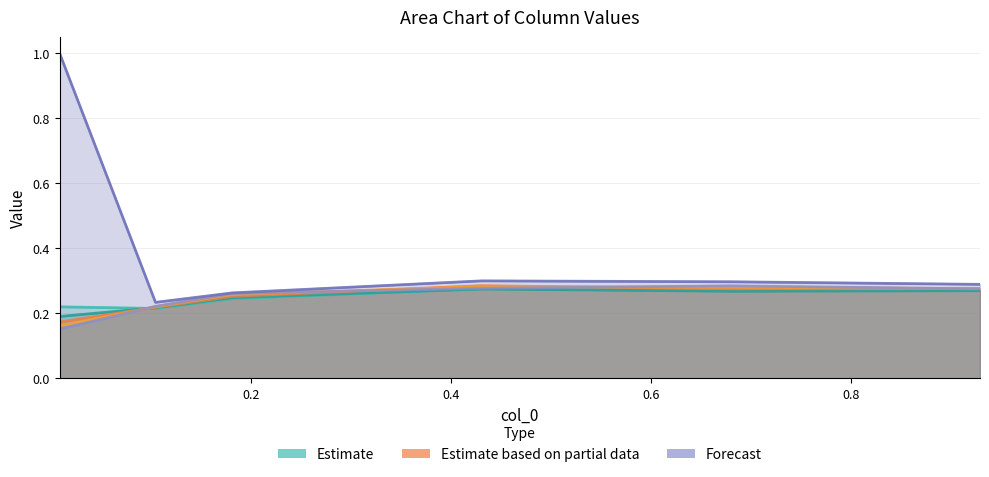

How many 4850 values are between 0 and 1?

6